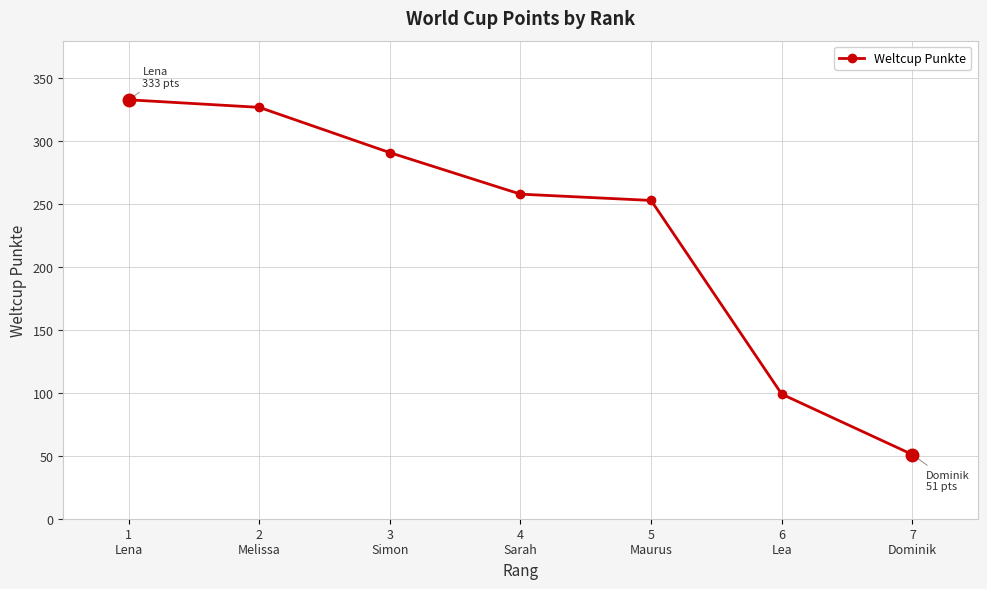

What is the approximate value at 7
Dominik?

51